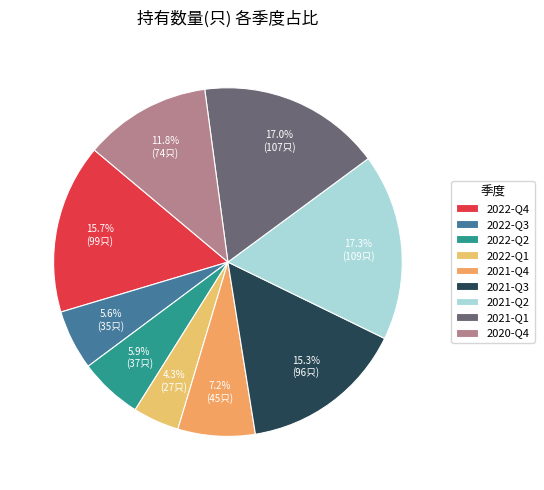

How many slices are in this pie chart?

9